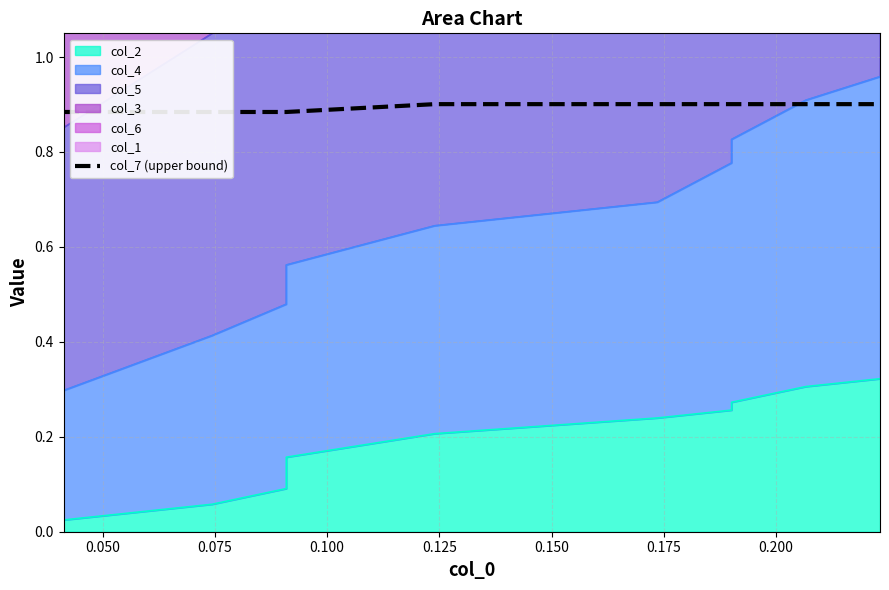

What is the sum of all values?

8.9